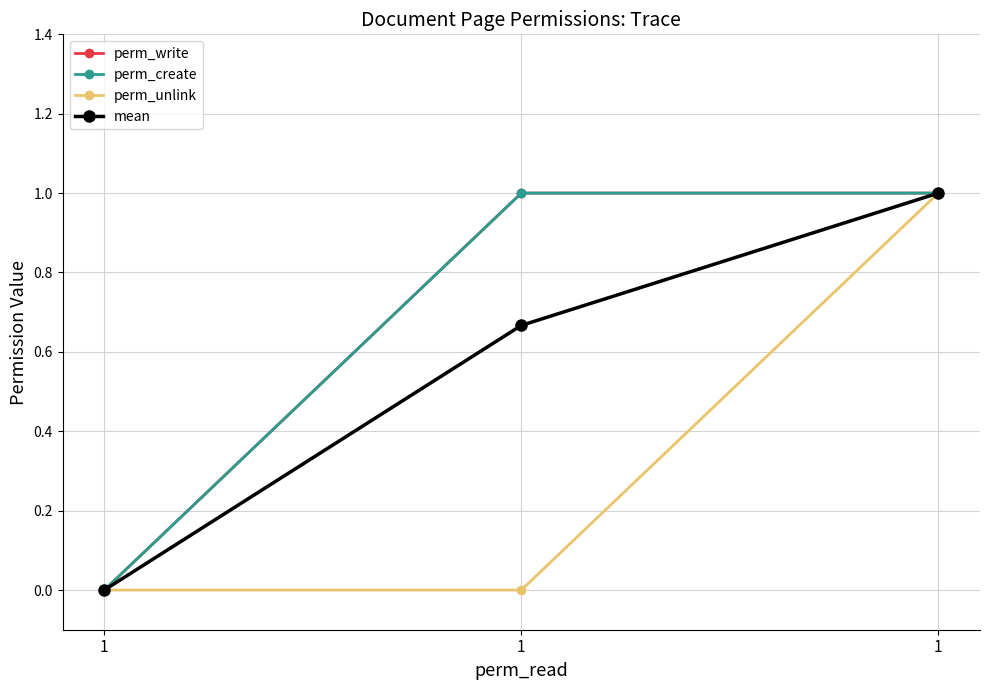

At which category is the sum across all series the highest?

1